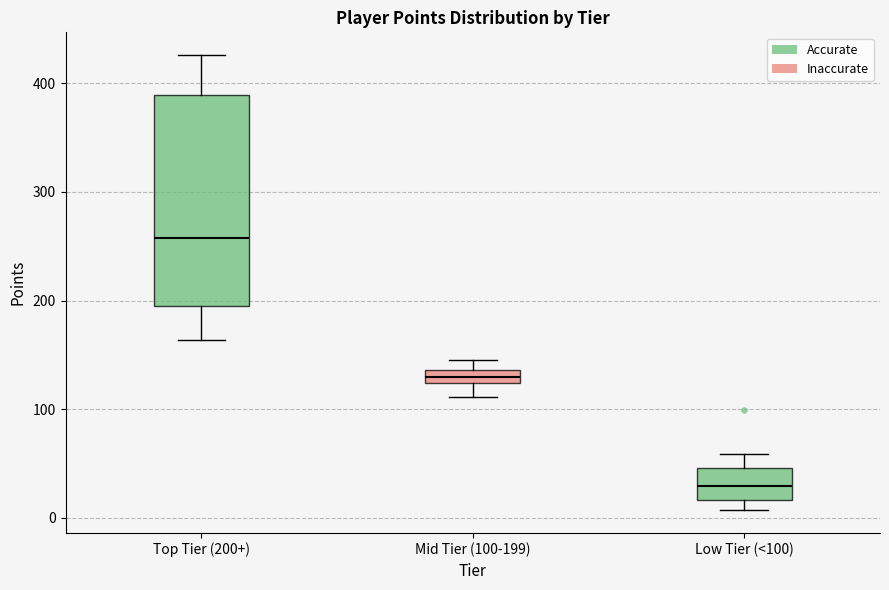

Which box is the tallest, from its lower edge to its upper edge?

Top Tier (200+)